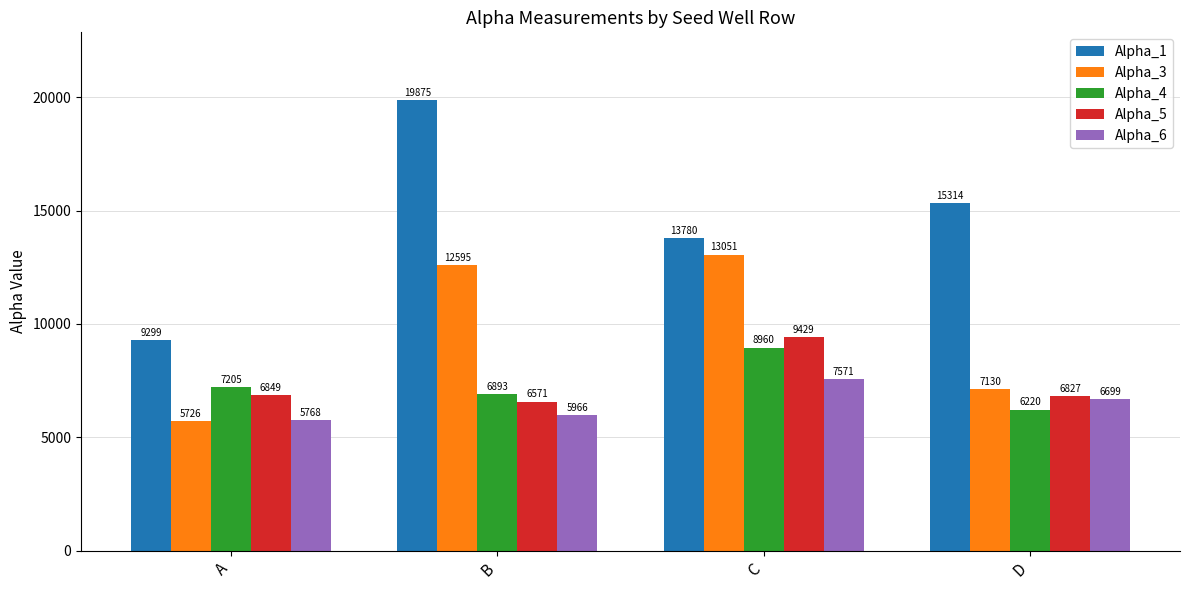

Reading left to right, transcribe all the data shown in this chart.

Alpha_1: 9299	19875	13780	15314
Alpha_3: 5726	12595	13051	7130
Alpha_4: 7205	6893	8960	6220
Alpha_5: 6849	6571	9429	6827
Alpha_6: 5768	5966	7571	6699